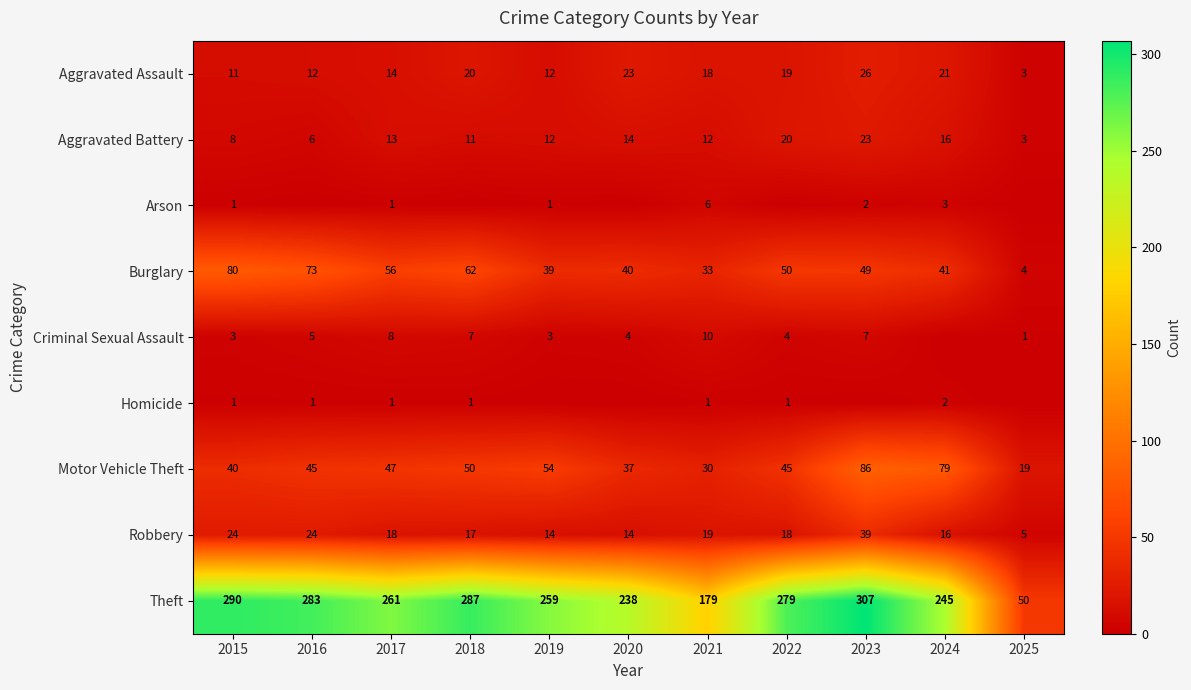

What is the maximum value for Motor Vehicle Theft?

86